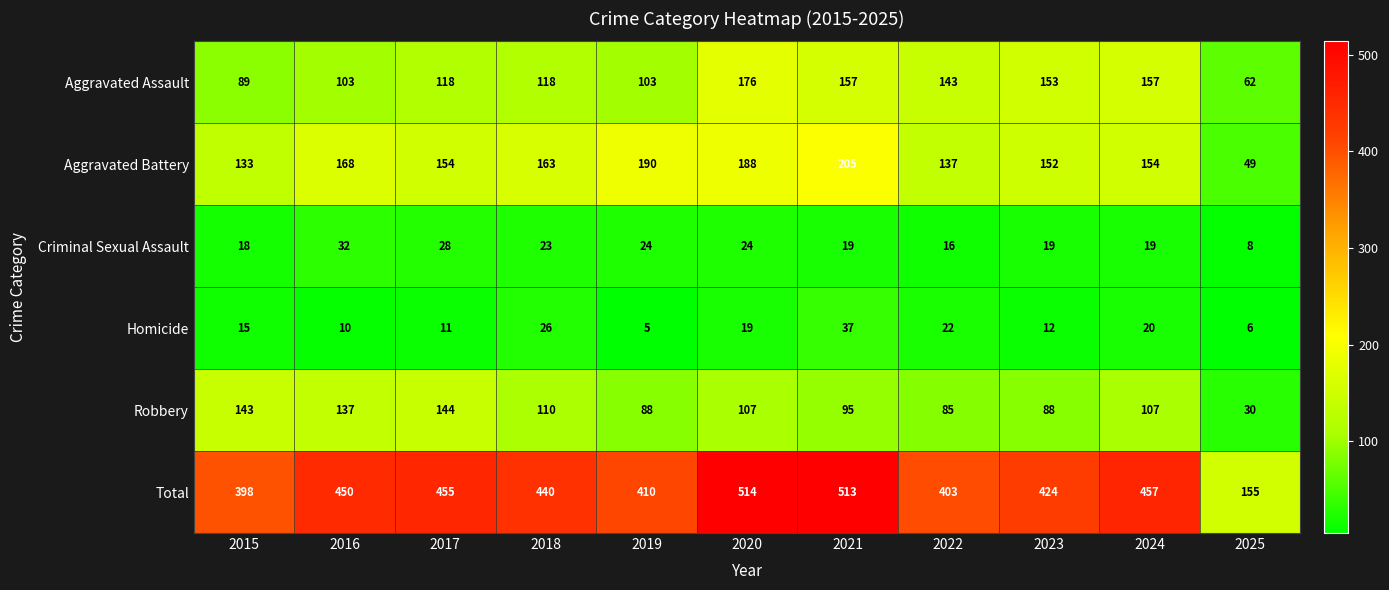

What is the sum of the Robbery values at 2025 and 2019?

118